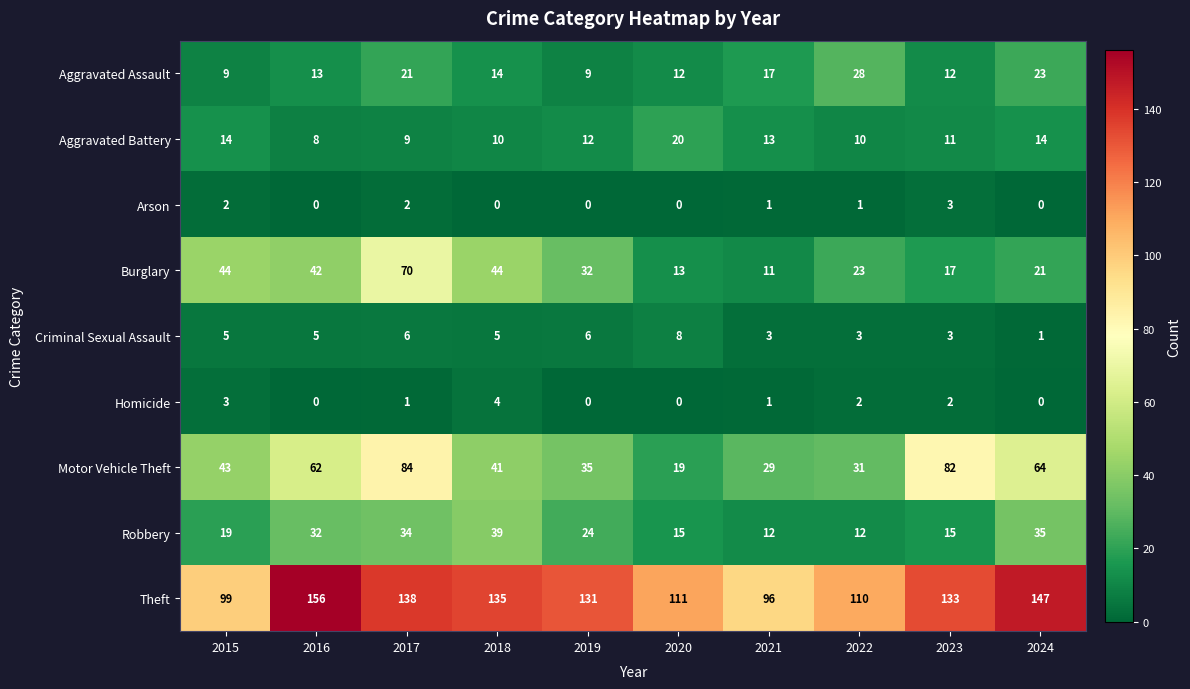

Is it true that Burglary equals 76 at 2018?

False